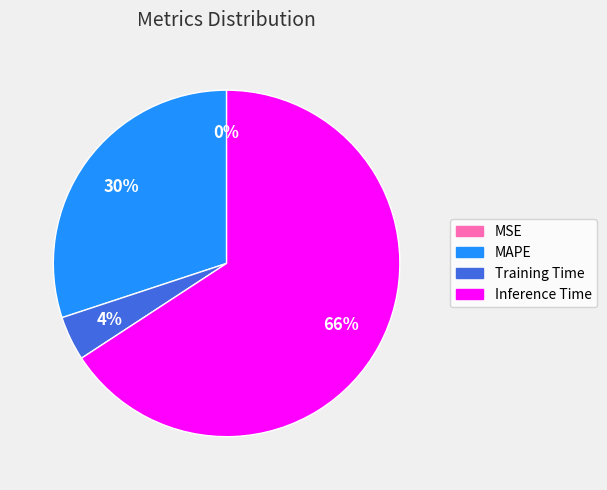

Is there any slice that represents more than half of the pie?

Yes